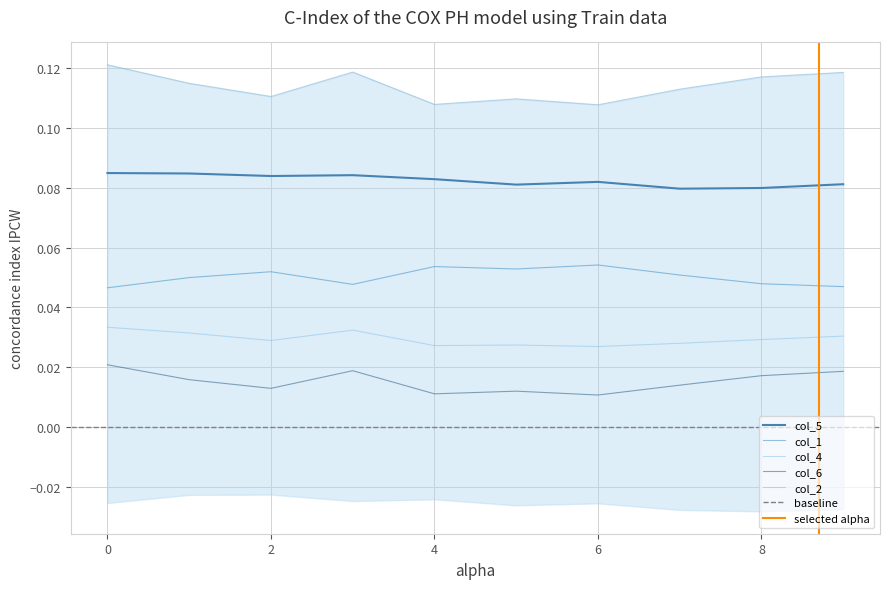

True or false: col_1 and col_6 cross at least once.

False